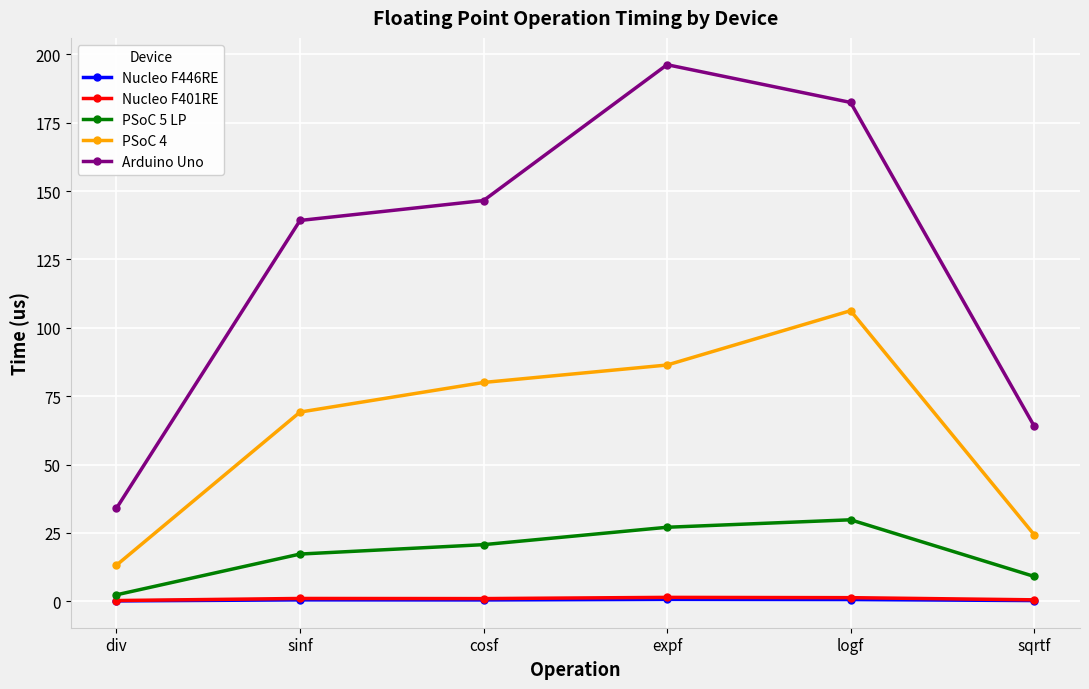

Is the value of PSoC 4 at cosf greater than the value of Arduino Uno at logf?

No